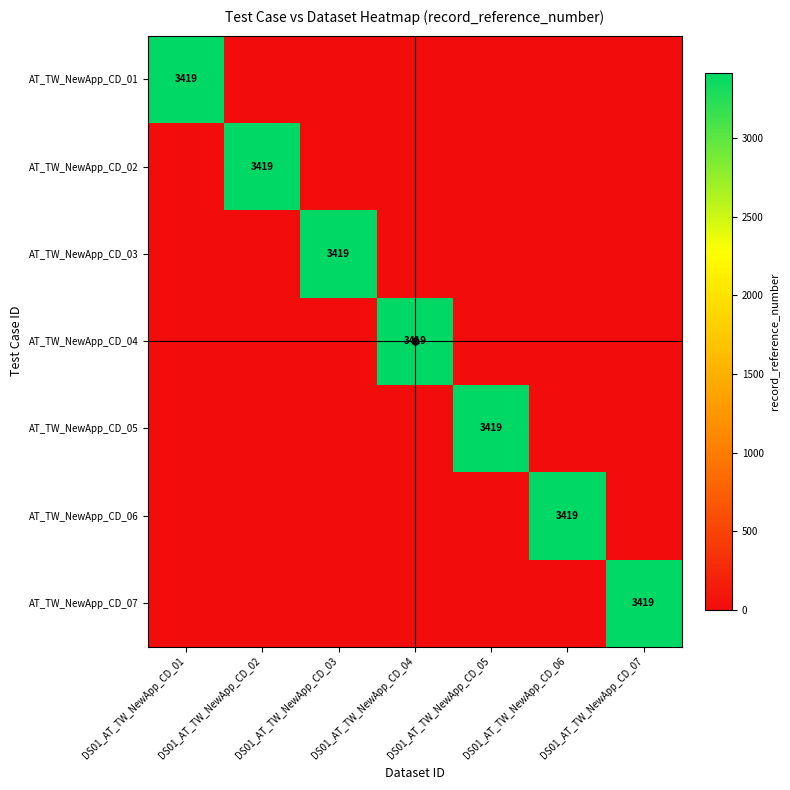

How many positive values does the AT_TW_NewApp_CD_04 series have?

1